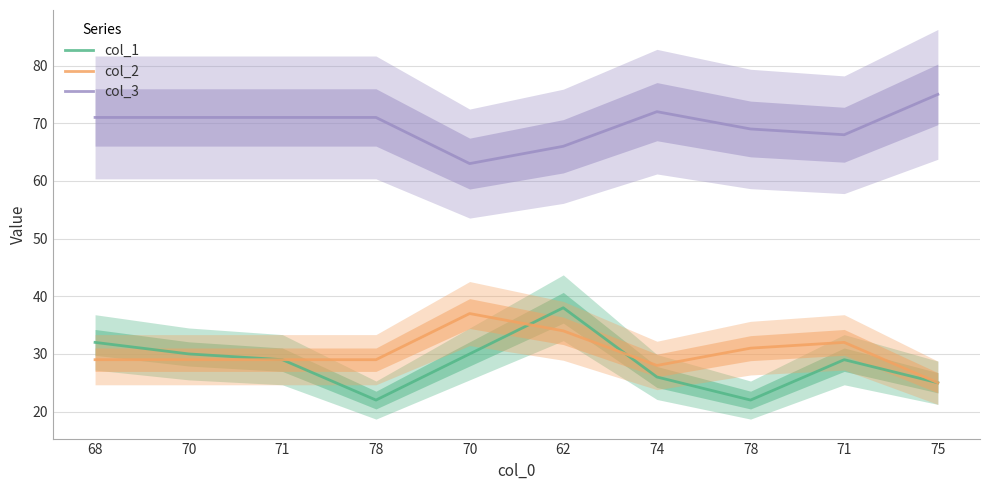

At which category does col_1 reach its first local valley?

78